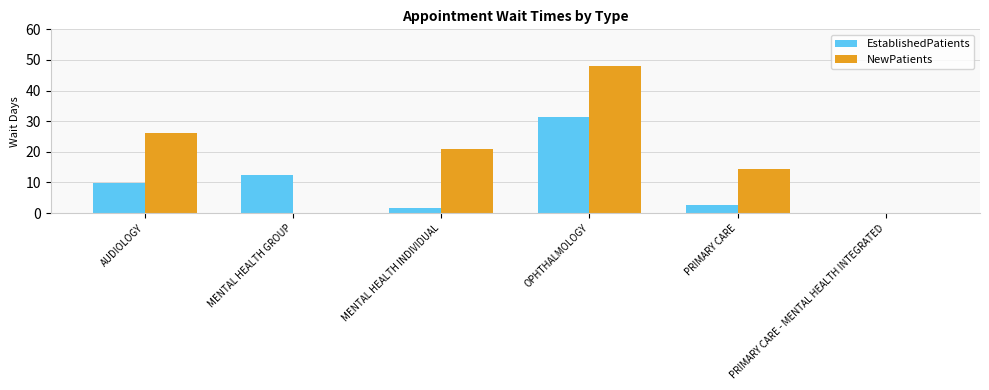

What is the maximum value for NewPatients?

48.0